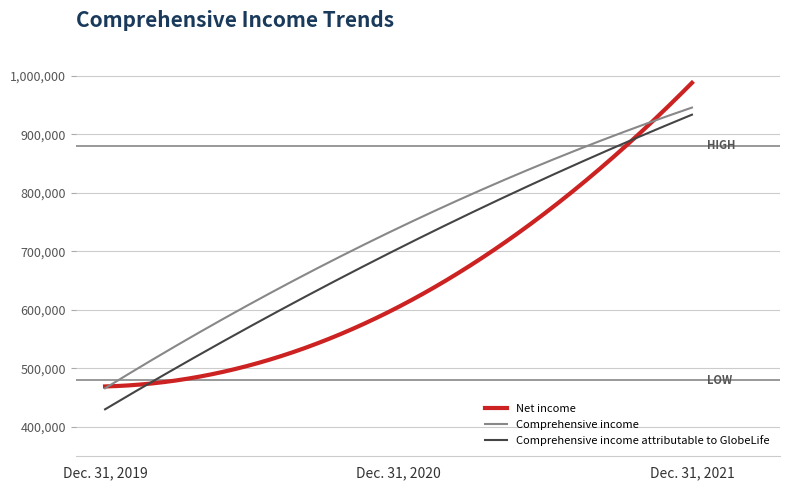

Which series has the largest total across all categories?

Comprehensive income